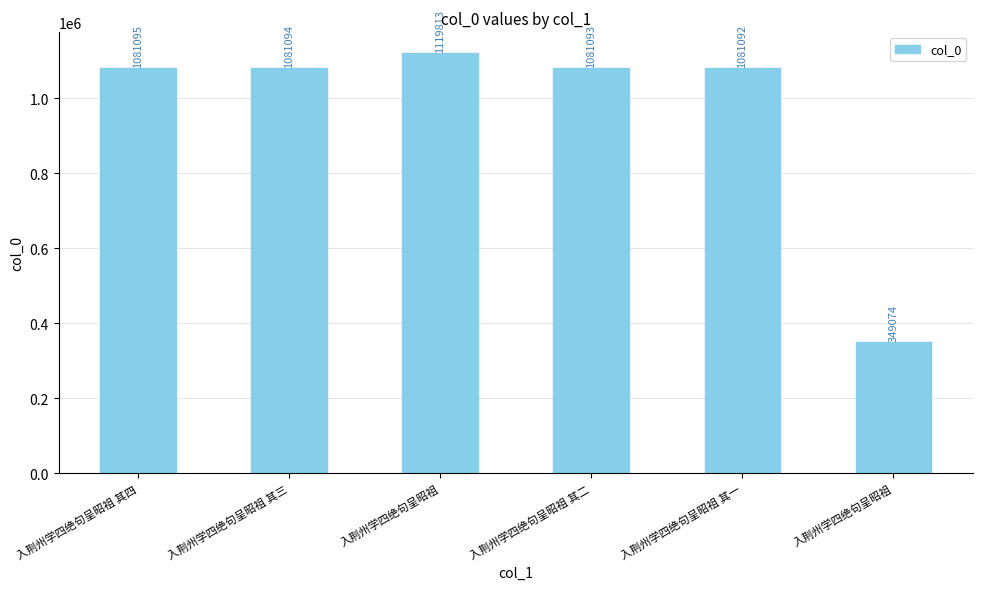

How many values are below 1081094?

3